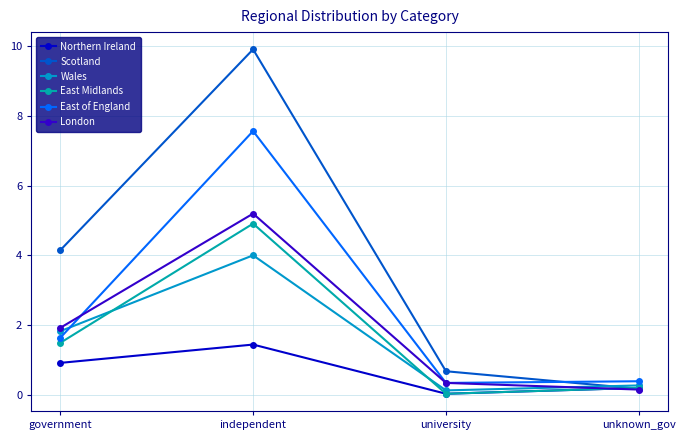

What is the label of the 3rd point from the left?

university